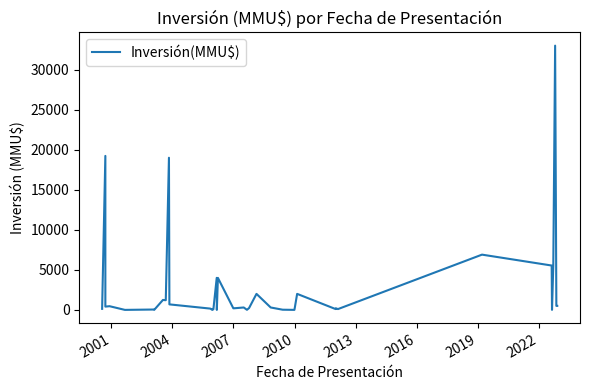

What is the maximum value shown in the chart?

33000